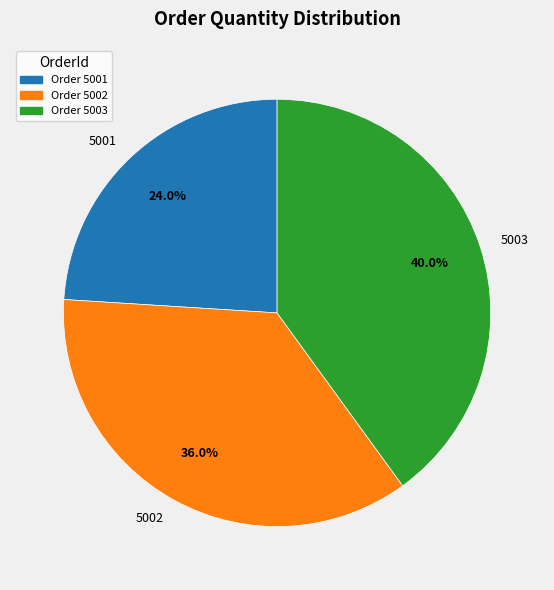

To the nearest percent, what is the average slice percentage?

33%